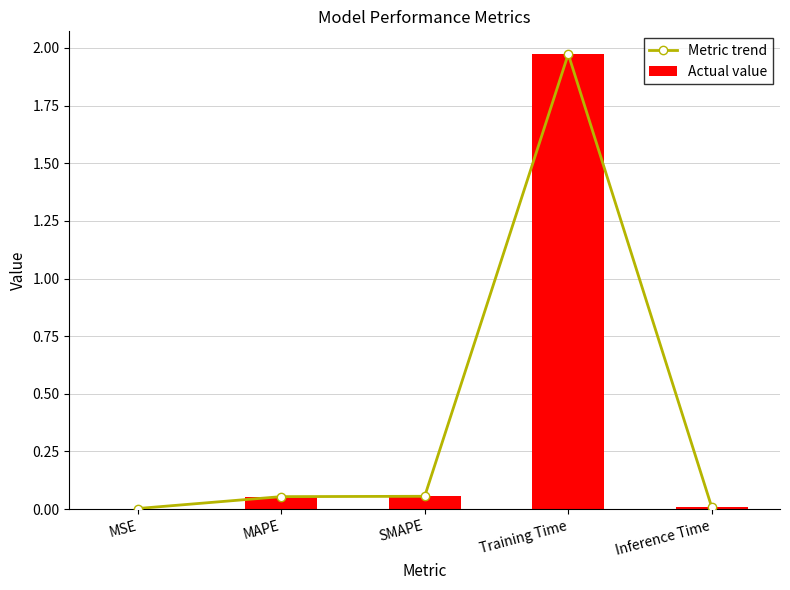

At which label is Metric trend closest to 0?

MSE